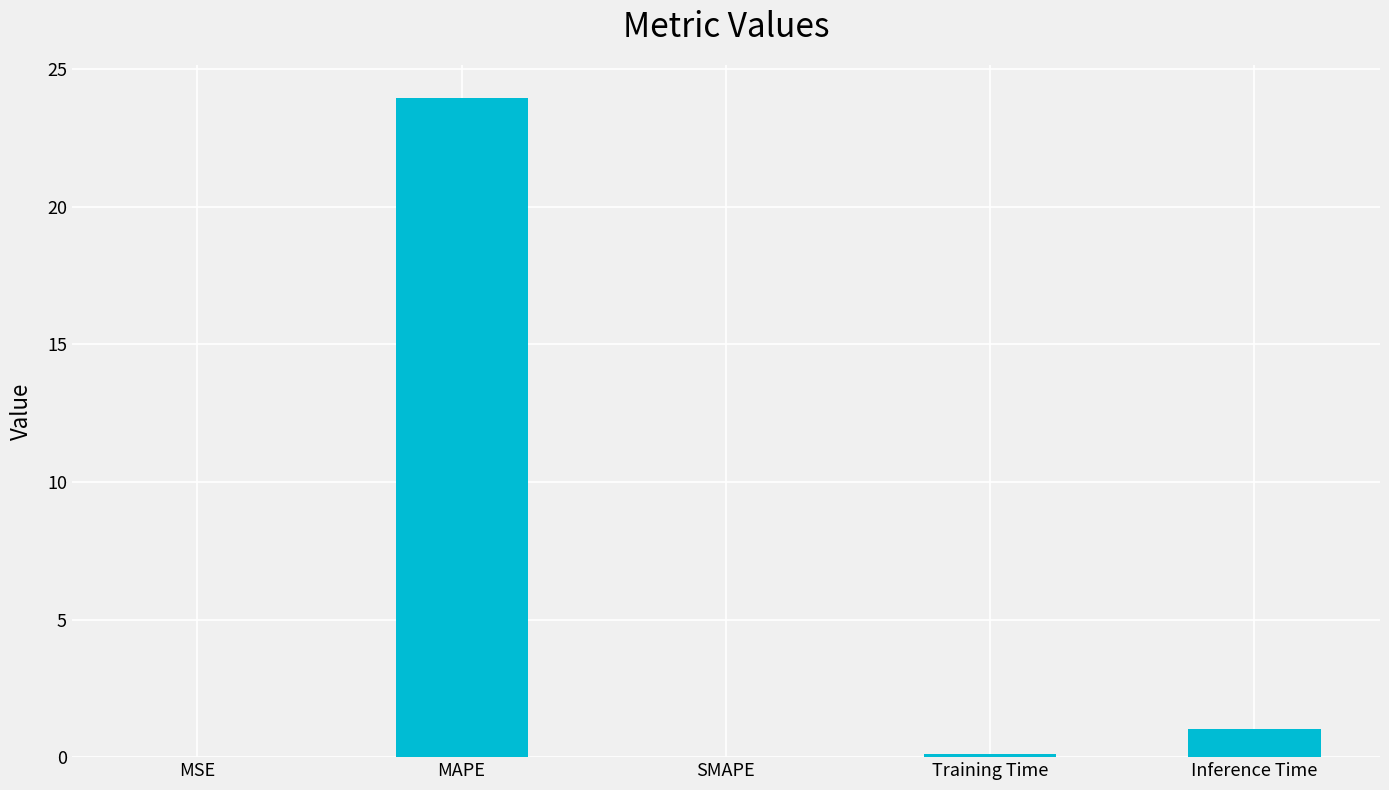

How many series are shown in this chart?

1